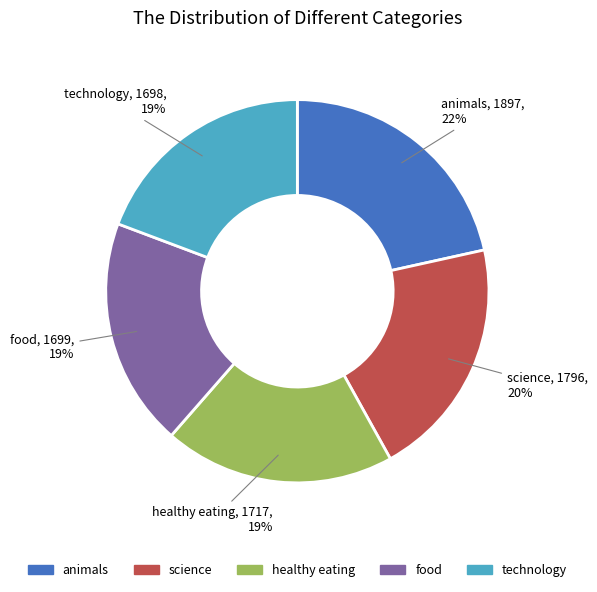

To the nearest percent, what portion does animals represent?

22%